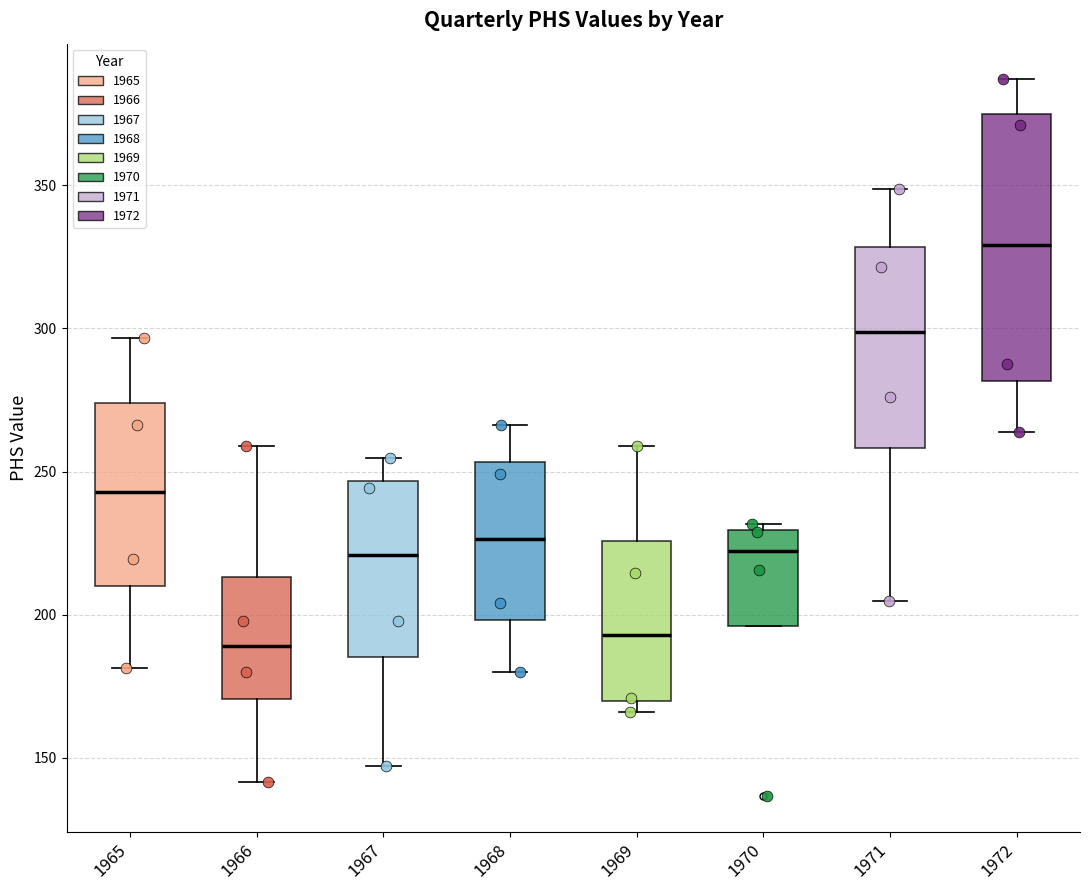

Which box's median line is the highest?

1972